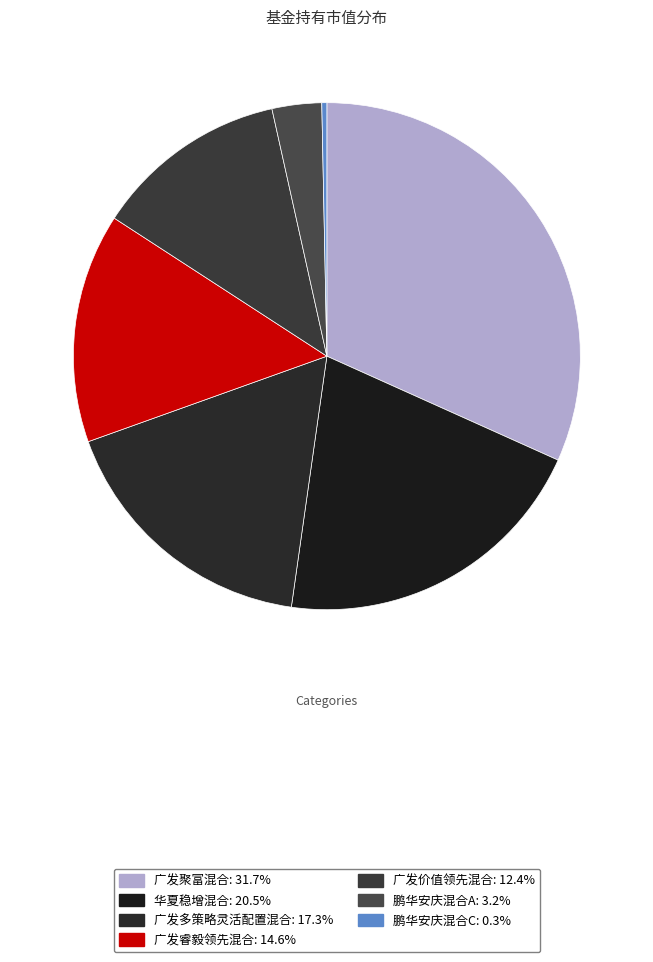

Is it true that 广发睿毅领先混合 is 15% of the pie?

True